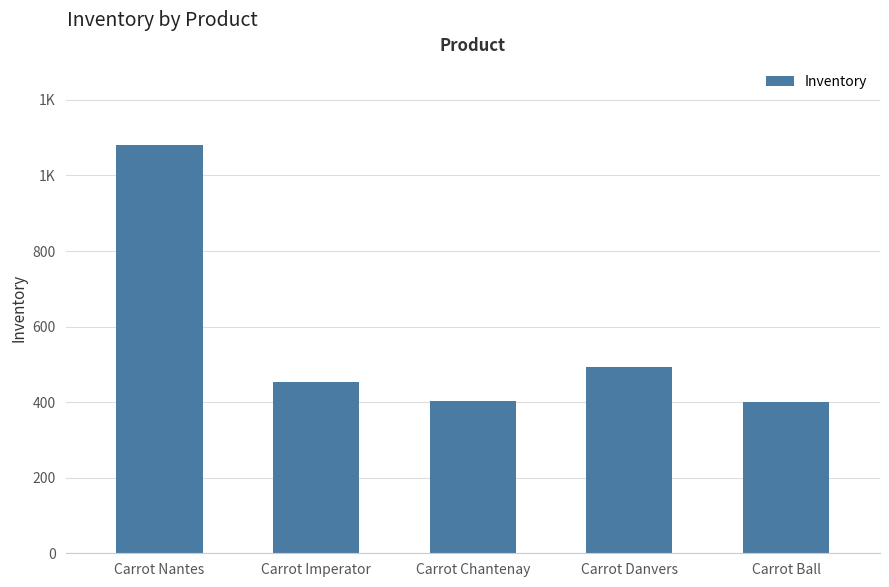

At which label does the data first exceed 454?

Carrot Nantes